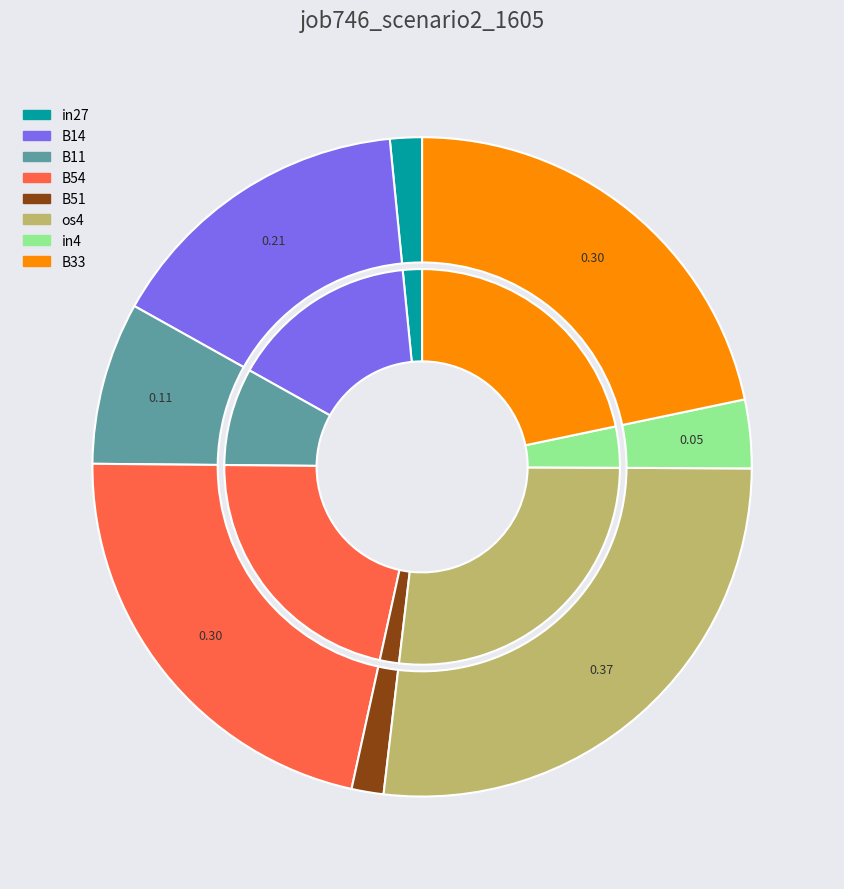

To the nearest percent, what is the difference between the largest and smallest slice percentages?

25%